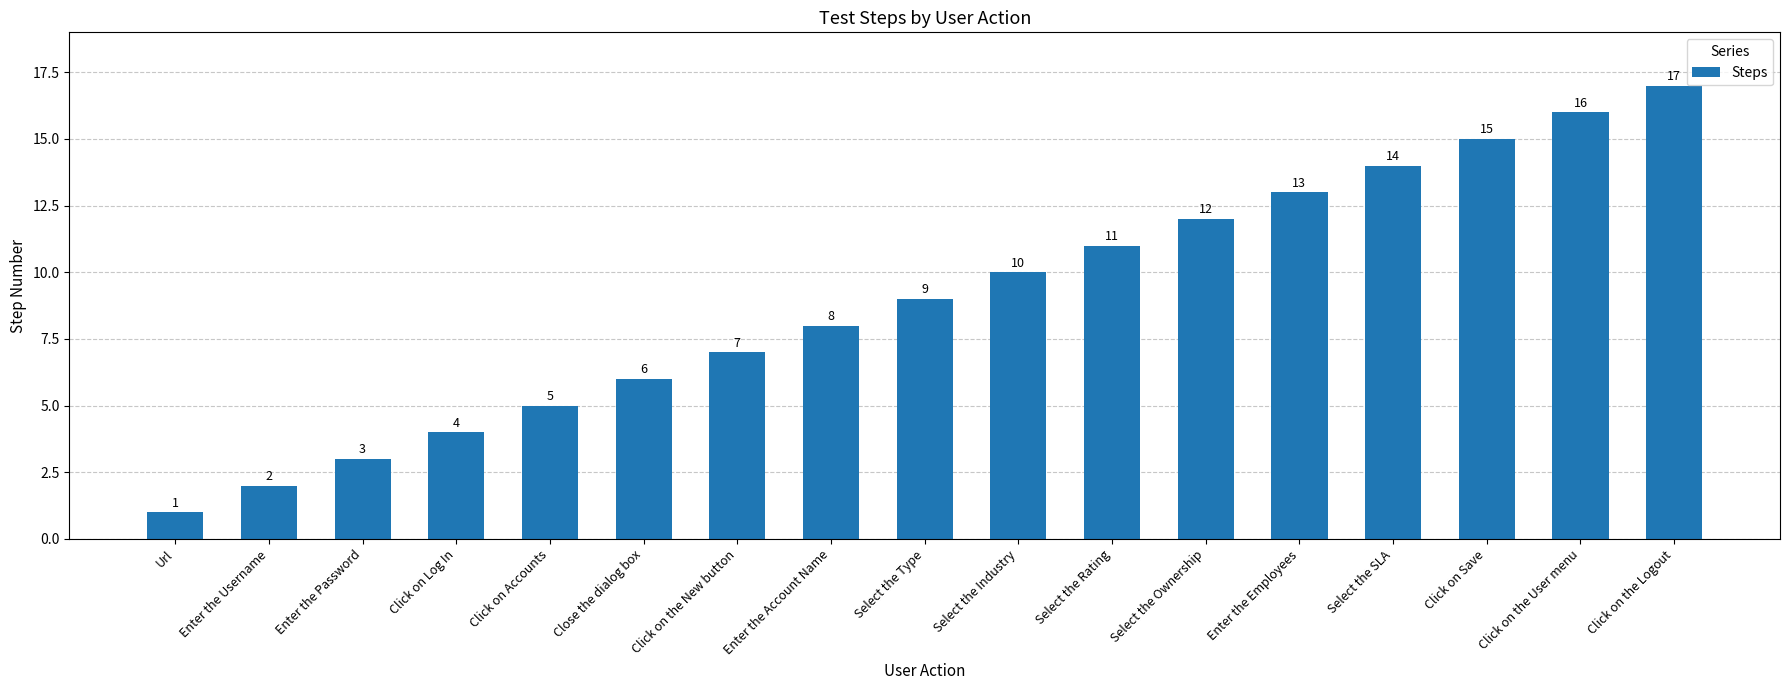

What is the change in value from Select the Type to Click on the User menu?

+7